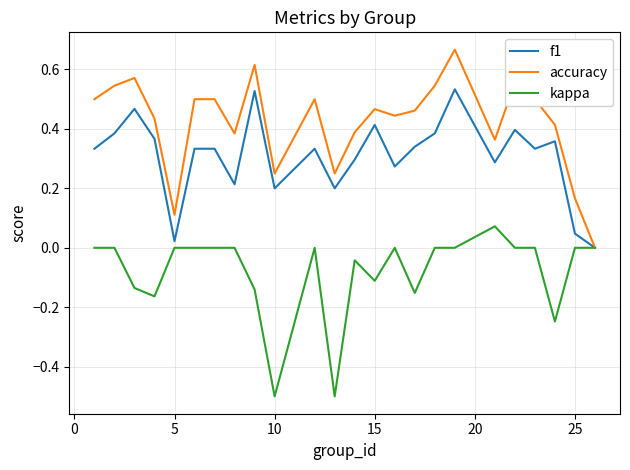

List the series in order of their peak value, highest first.

accuracy, f1, kappa